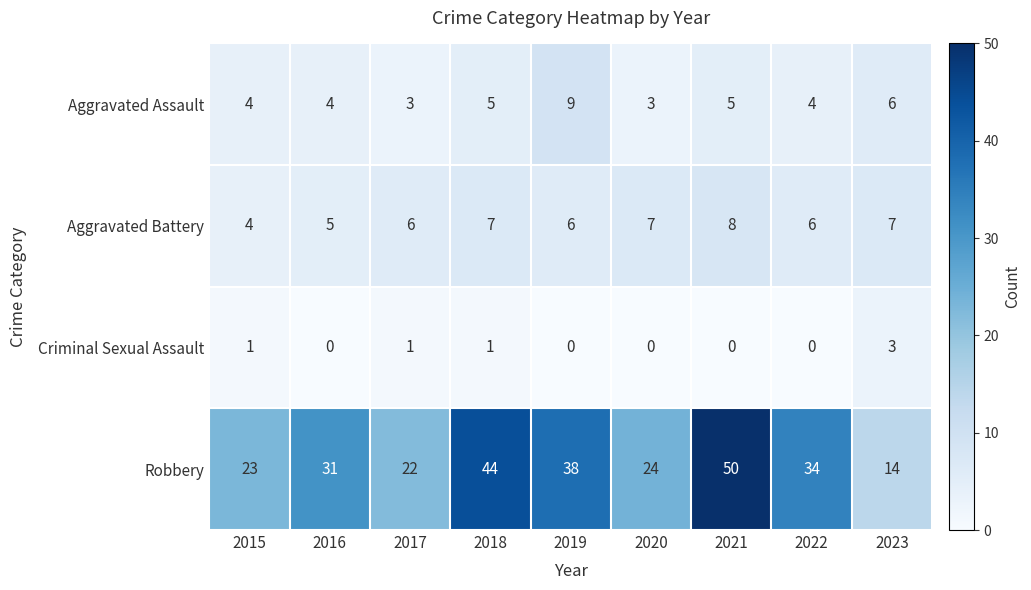

What is the difference between the maximum and minimum values in the Aggravated Battery series?

4